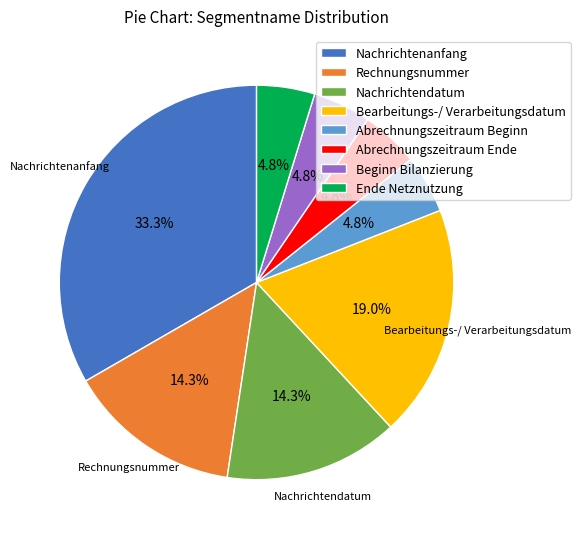

What is the total percentage of Nachrichtenanfang and Abrechnungszeitraum Ende?

38.1%